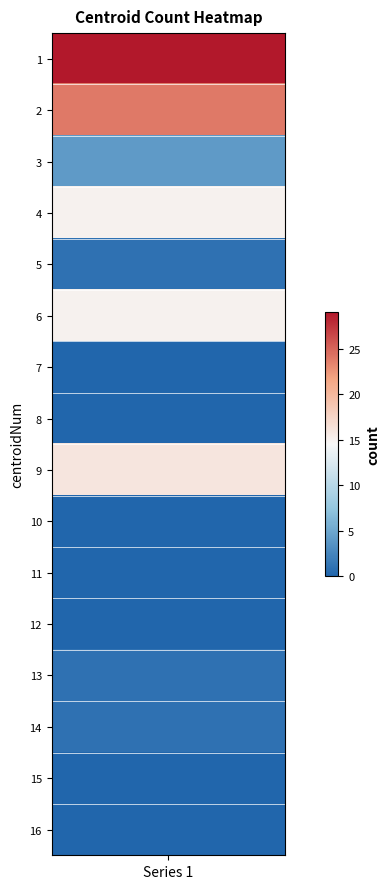

Reading right to left, list all the values displayed in this chart.

0	0	1	1	0	0	0	16	0	0	15	1	15	4	24	29